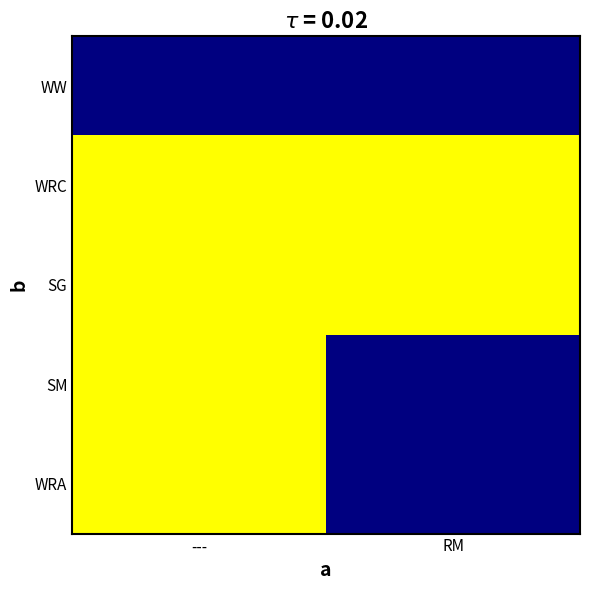

Reading left to right, list all the values displayed in this chart.

WW: ---=1	RM=1
WRC: ---=0	RM=0
SG: ---=0	RM=0
SM: ---=0	RM=1
WRA: ---=0	RM=1